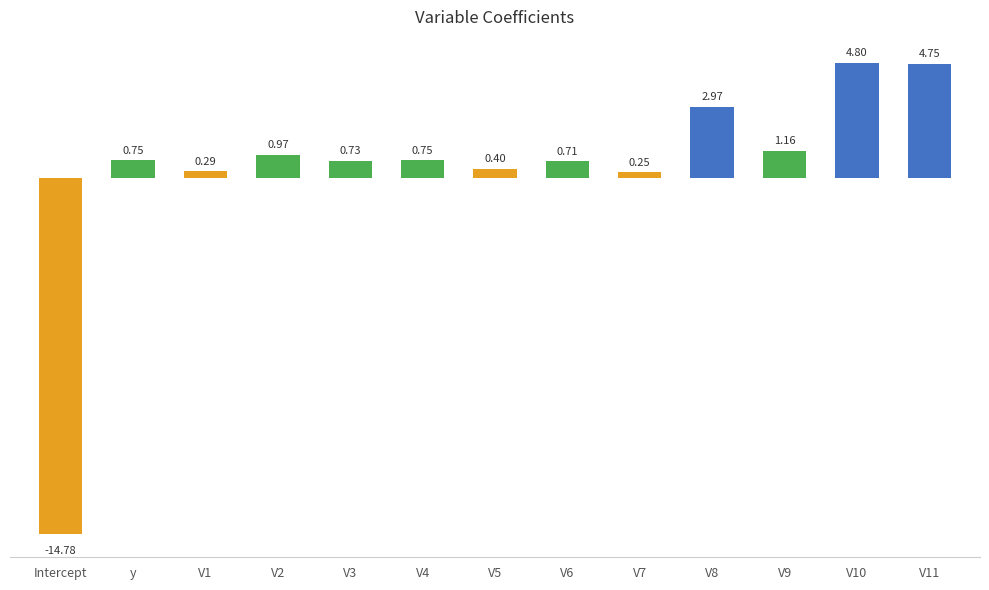

What is the difference between the maximum and minimum values?

19.6